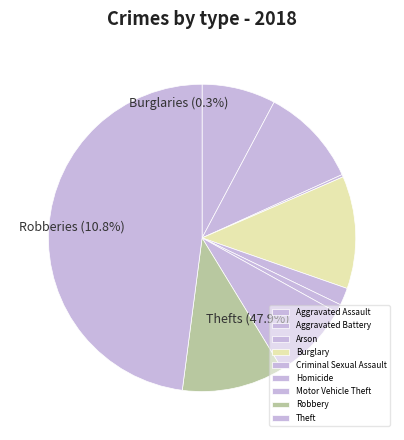

Does Homicide account for over 50% of the chart?

No